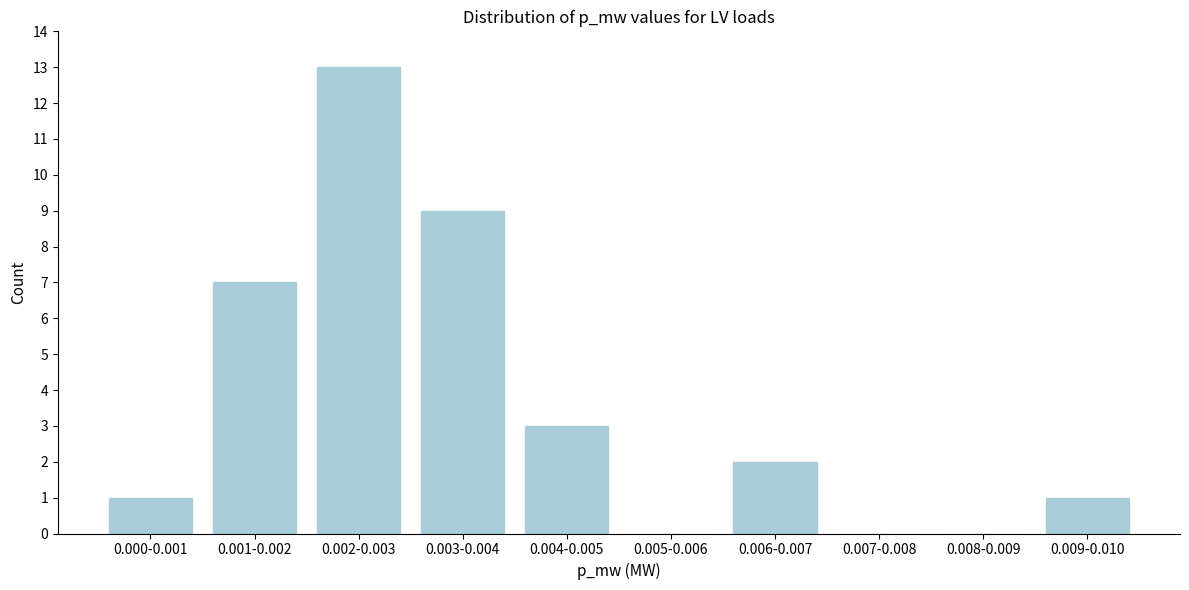

Reading left to right, what are all the values shown in this chart?

0.000-0.001=1	0.001-0.002=7	0.002-0.003=13	0.003-0.004=9	0.004-0.005=3	0.005-0.006=0	0.006-0.007=2	0.007-0.008=0	0.008-0.009=0	0.009-0.010=1